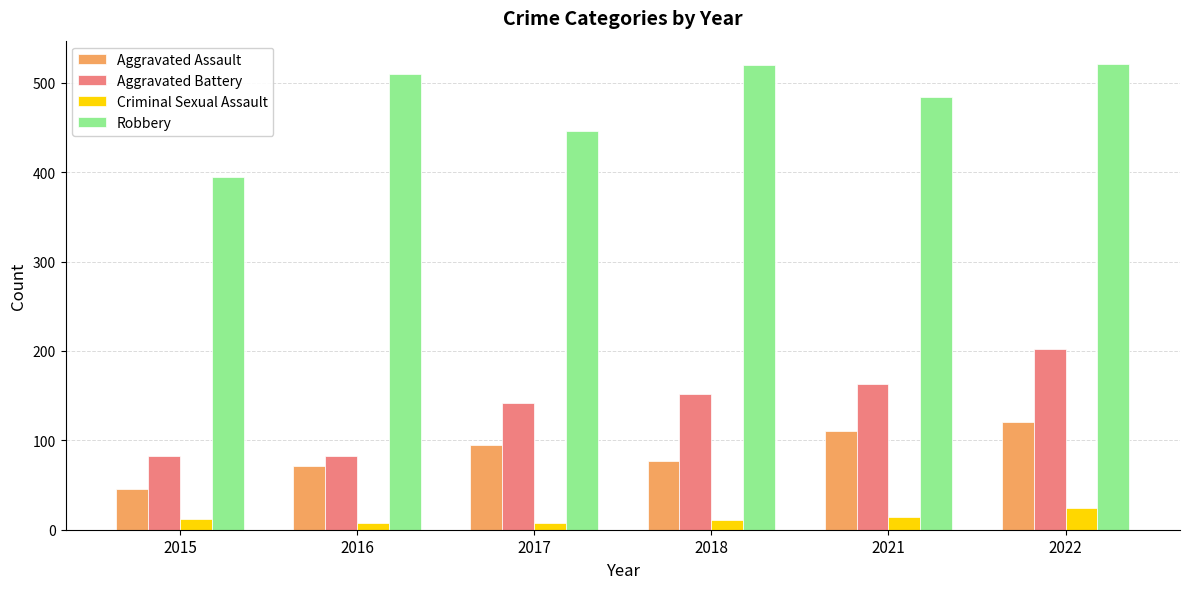

What is the difference between the second highest and second lowest values in the Aggravated Assault series?

39